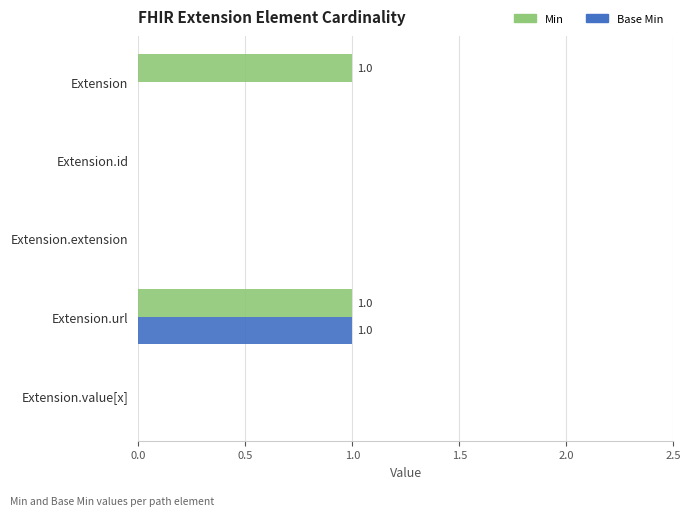

How many data points does each series have?

5